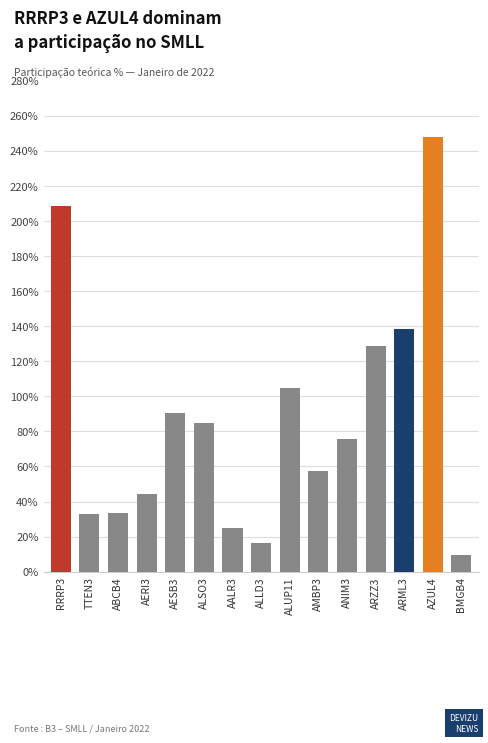

What is the difference between the values at AESB3 and AMBP3?

0.3